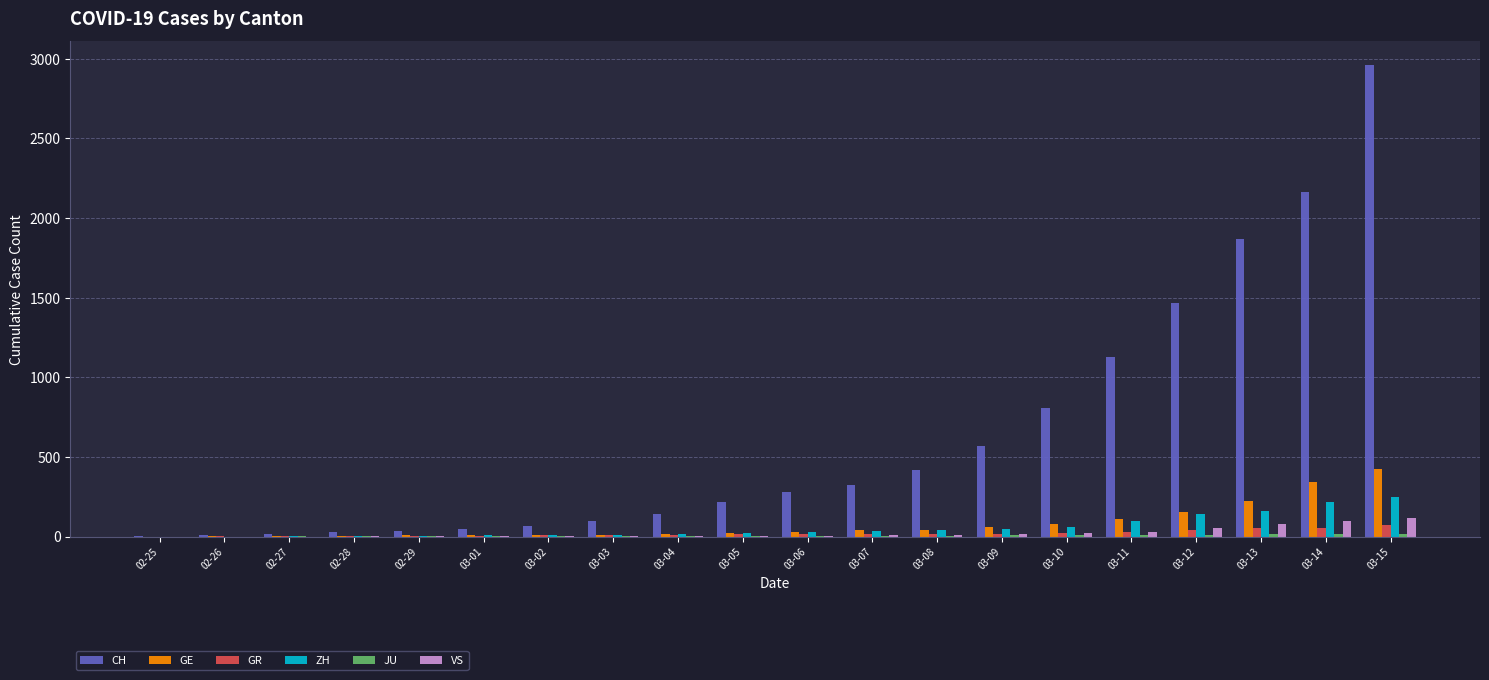

Which series has the largest total across all categories?

CH